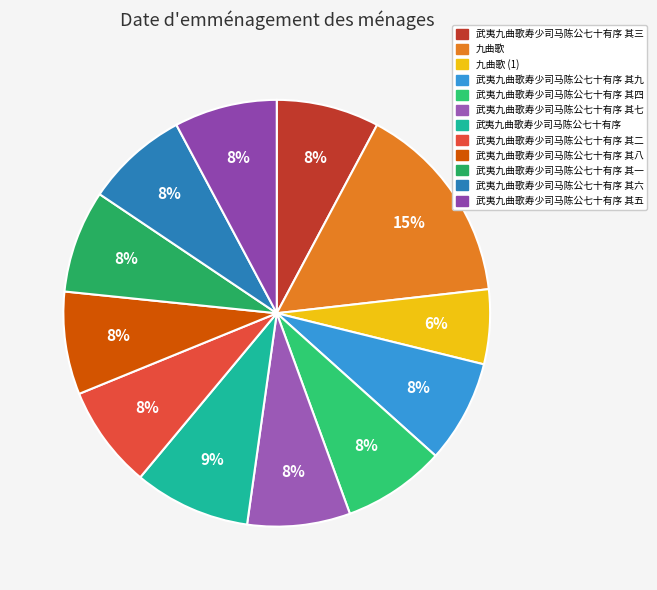

Count the number of slices in the pie.

12